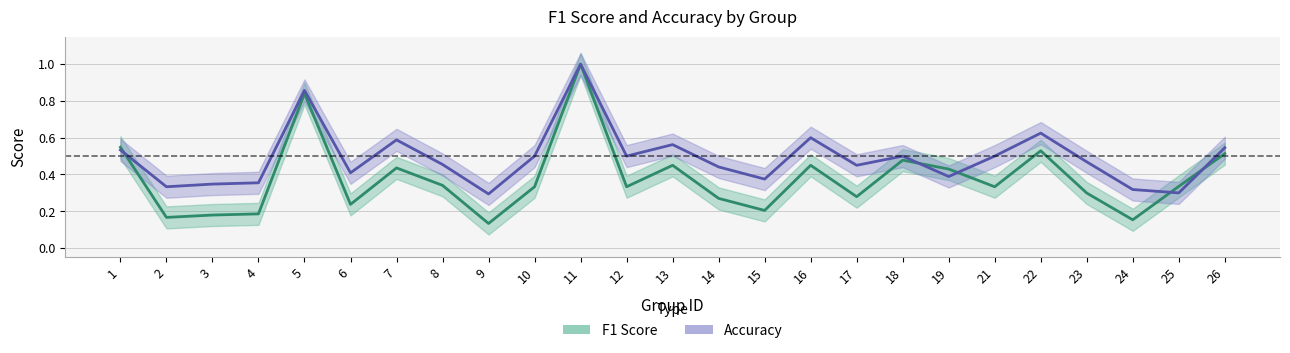

True or false: accuracy has more than 2 points higher than both neighbors.

True